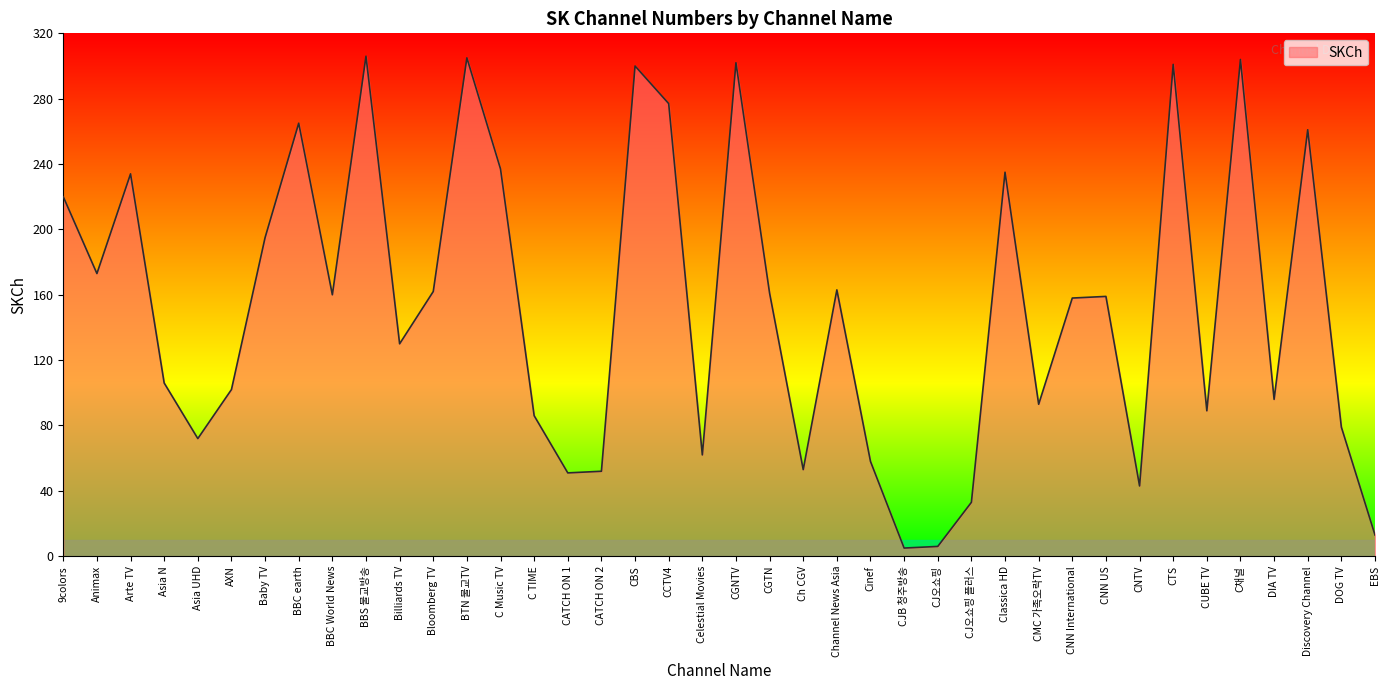

What position from the left is Billiards TV?

11